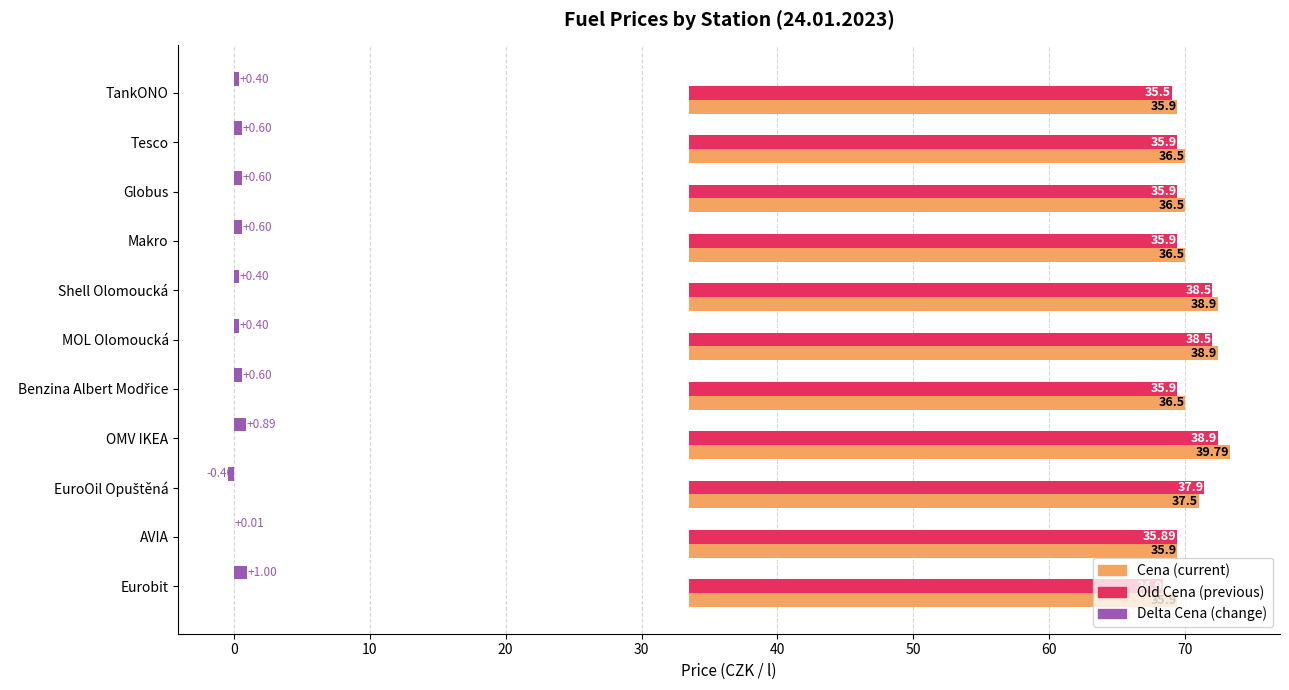

Rank the series at Tesco from highest to lowest value.

Cena, Old Cena, Delta Cena